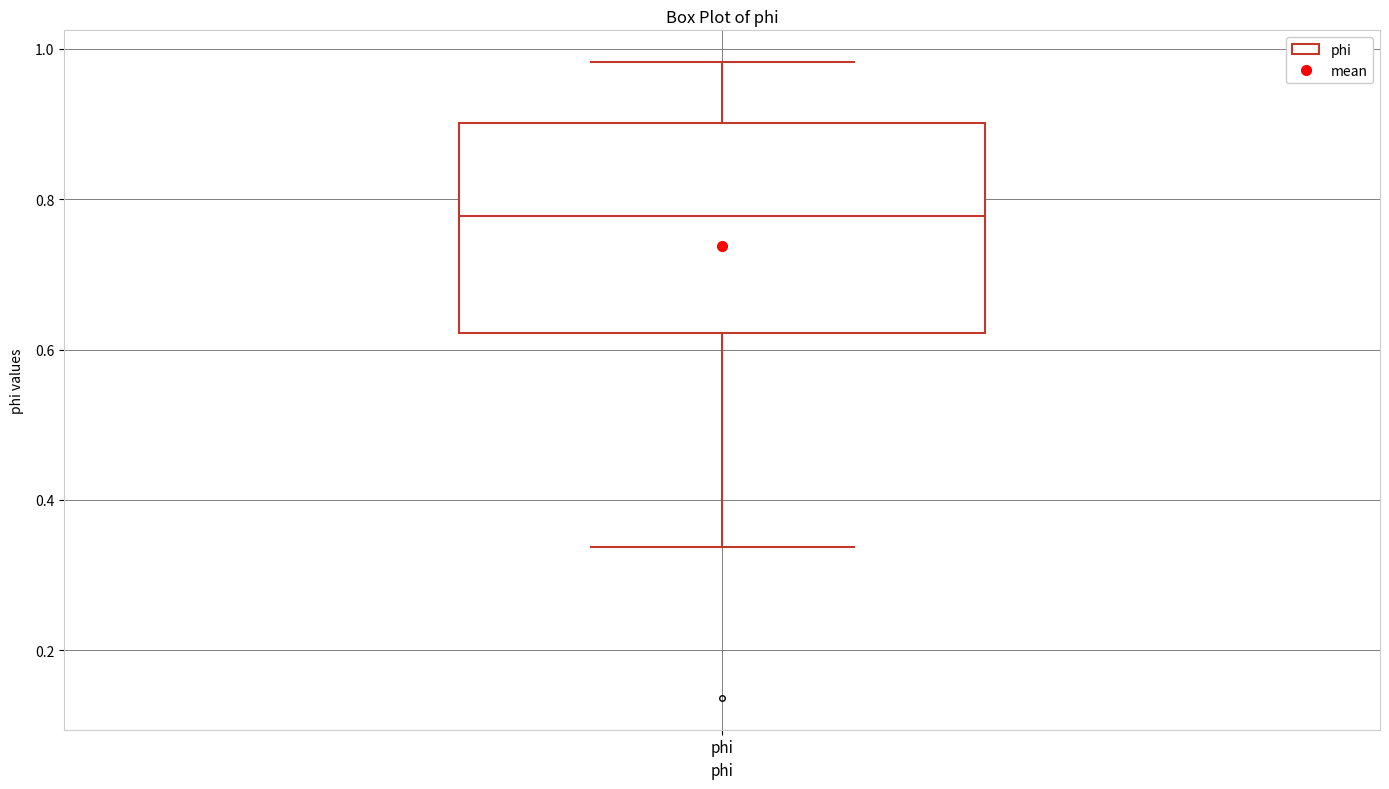

Read this box plot against the y-axis: the position of the median line, the range covered by the box, and the ends of both whiskers. The values are not printed on the chart, so give them approximately, as read against the axis.

median 0.78, box 0.62 to 0.90, whiskers 0.34 to 0.98